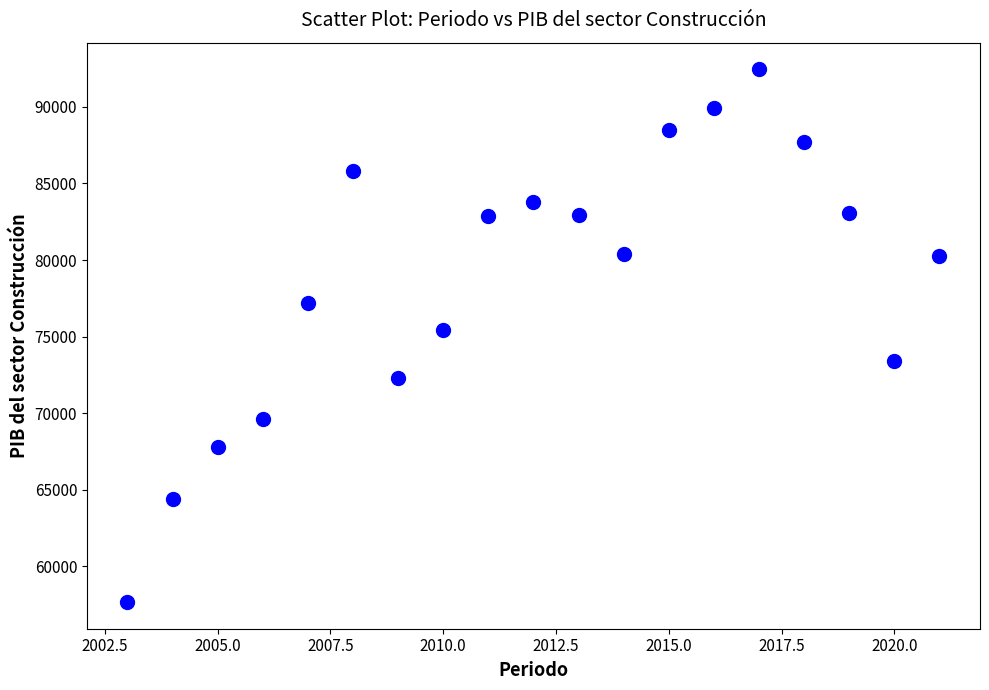

What Y value in the scatter plot is closest to 75062?

75457.3